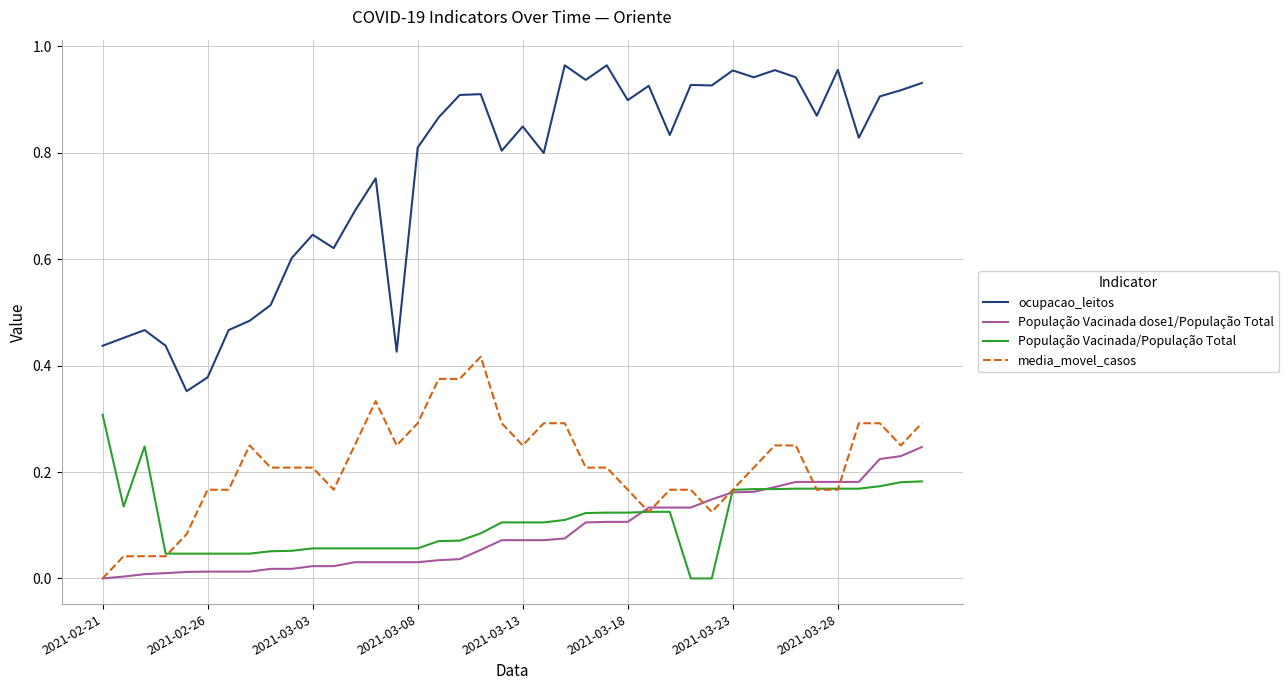

How many lines are shown in the chart?

4